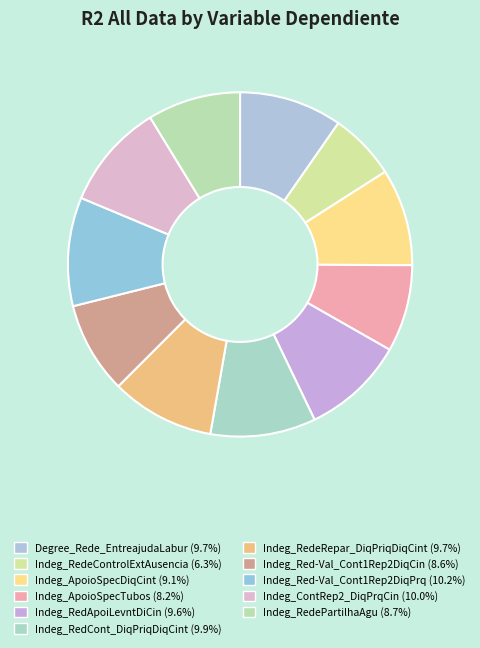

How many slices are in this pie chart?

11